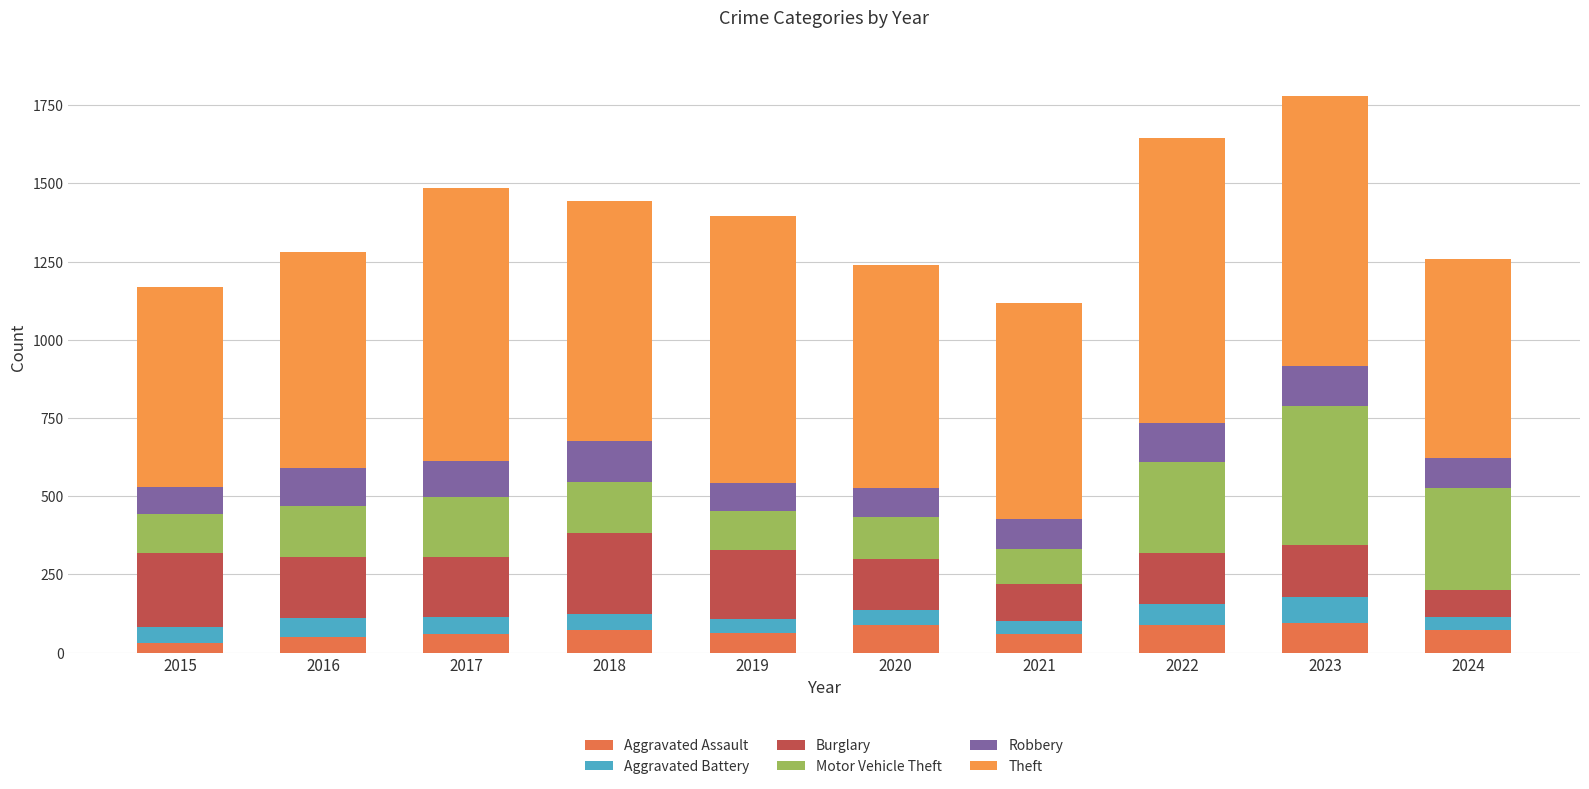

Is it true that Theft equals 864 at 2023?

True